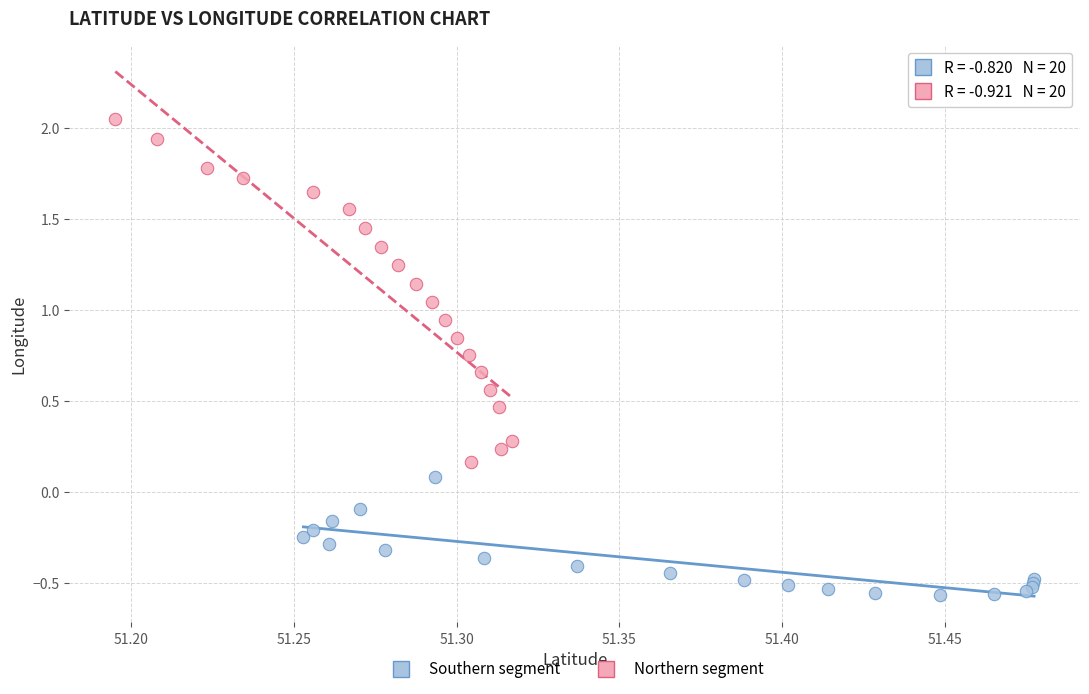

Which series reaches the minimum Y coordinate?

Southern segment